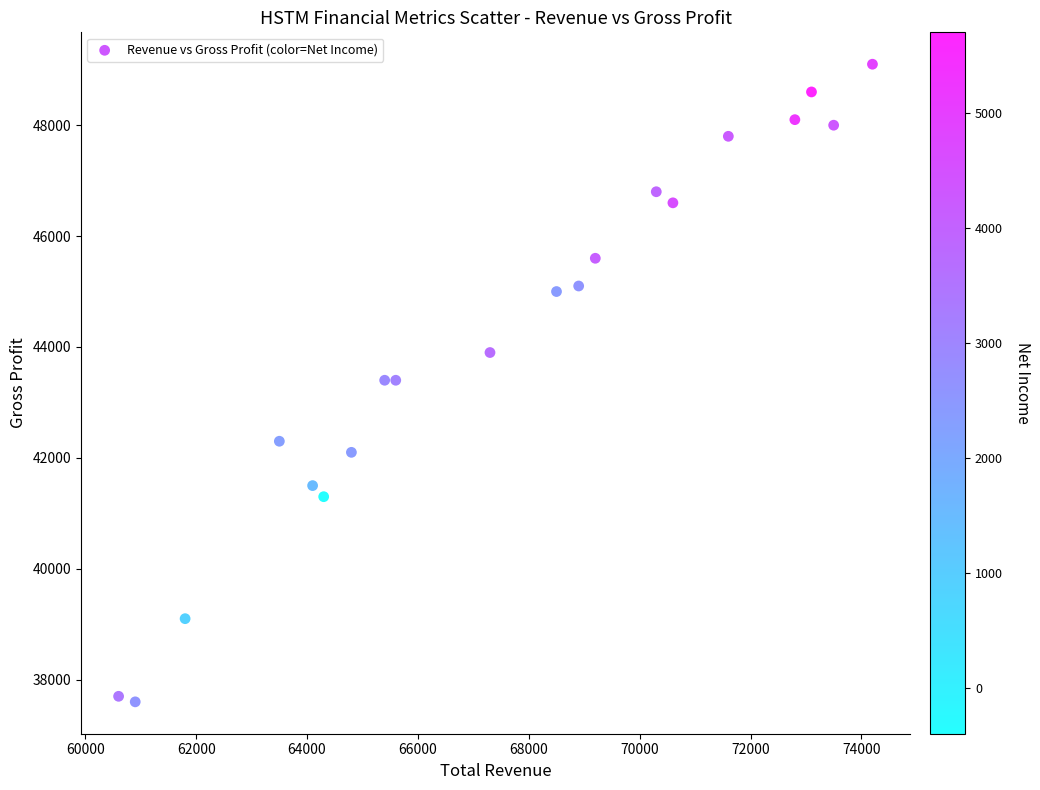

What is the range of X values (max minus min)?

13600